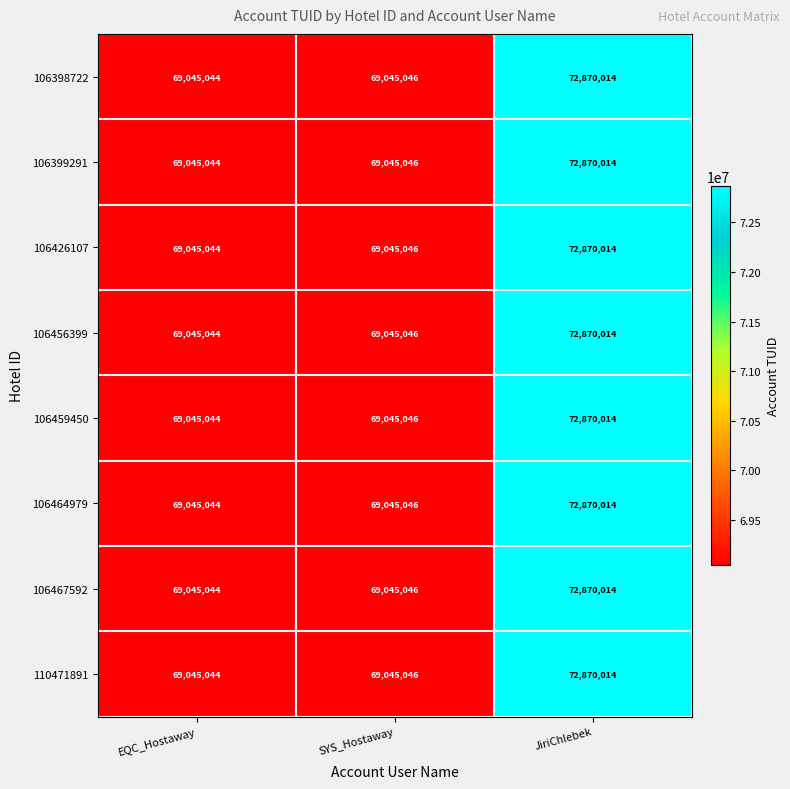

What is the average value of the 106464979 series?

70320035